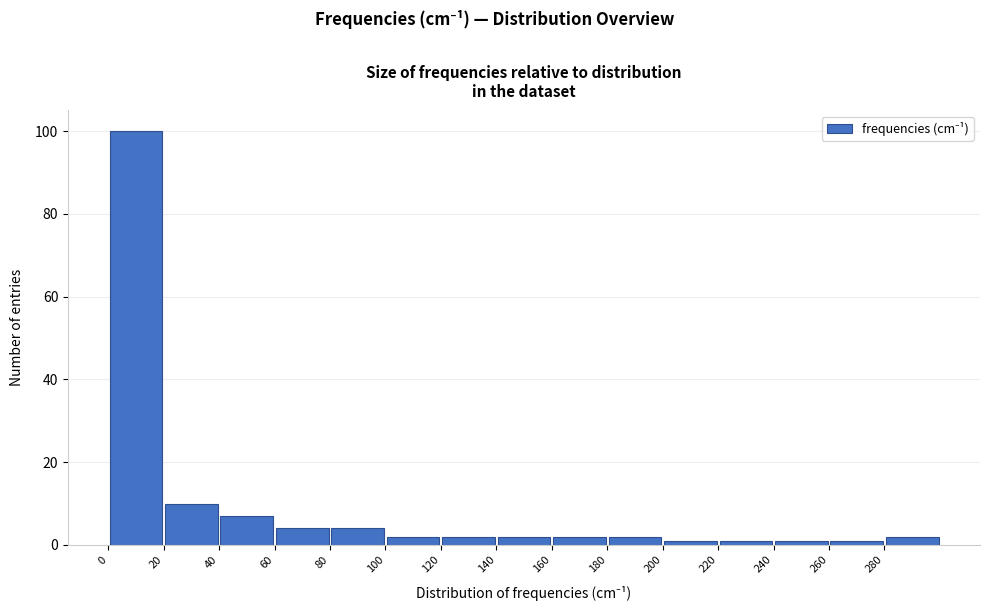

Reading left to right, transcribe this chart: for each bar, give the range it covers on the x-axis and its height. The values are not printed on the chart, so give them approximately, as read against the axis.

0 to 20: 100
20 to 40: 10
40 to 60: 8
60 to 80: 4
80 to 100: 4
100 to 120: 2
120 to 140: 2
140 to 160: 2
160 to 180: 2
180 to 200: 2
200 to 220: under 2
220 to 240: under 2
240 to 260: under 2
260 to 280: under 2
280 to 300: 2